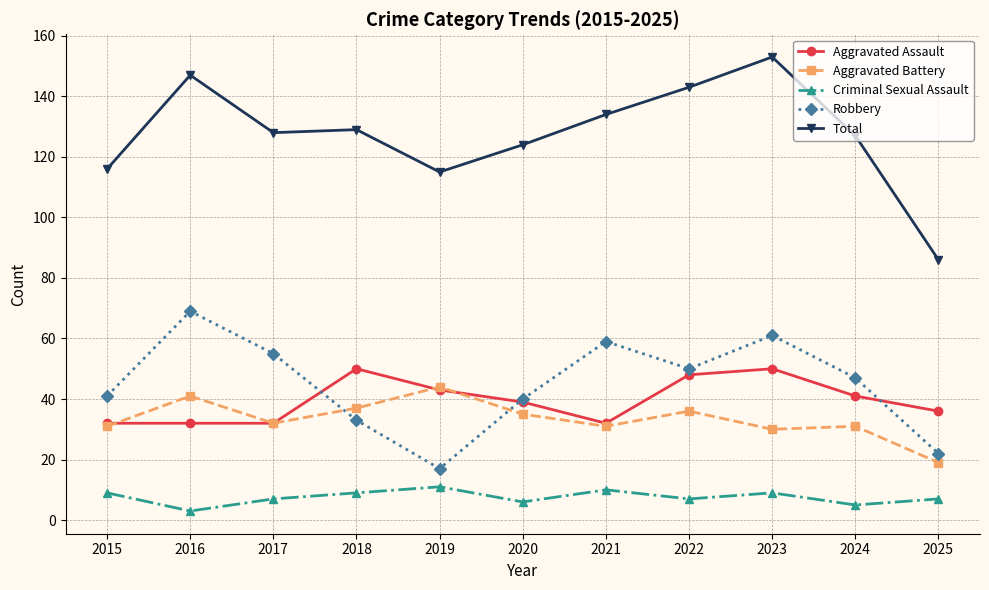

Count the number of categories in the chart.

11